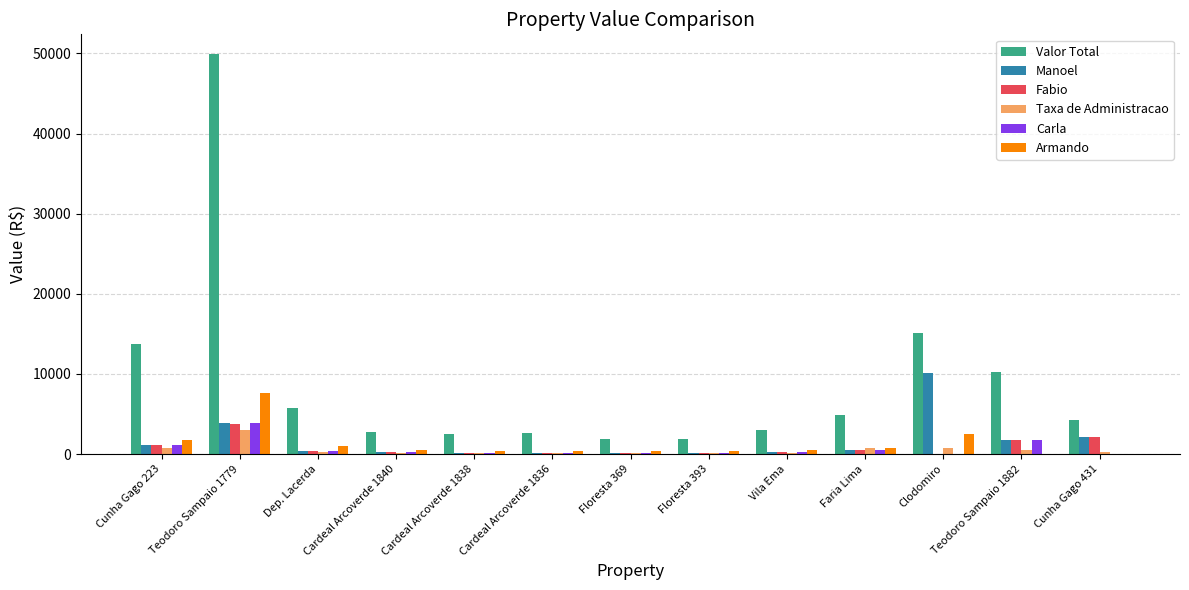

Is it true that Armando equals 11297.8 at Teodoro Sampaio 1779?

False